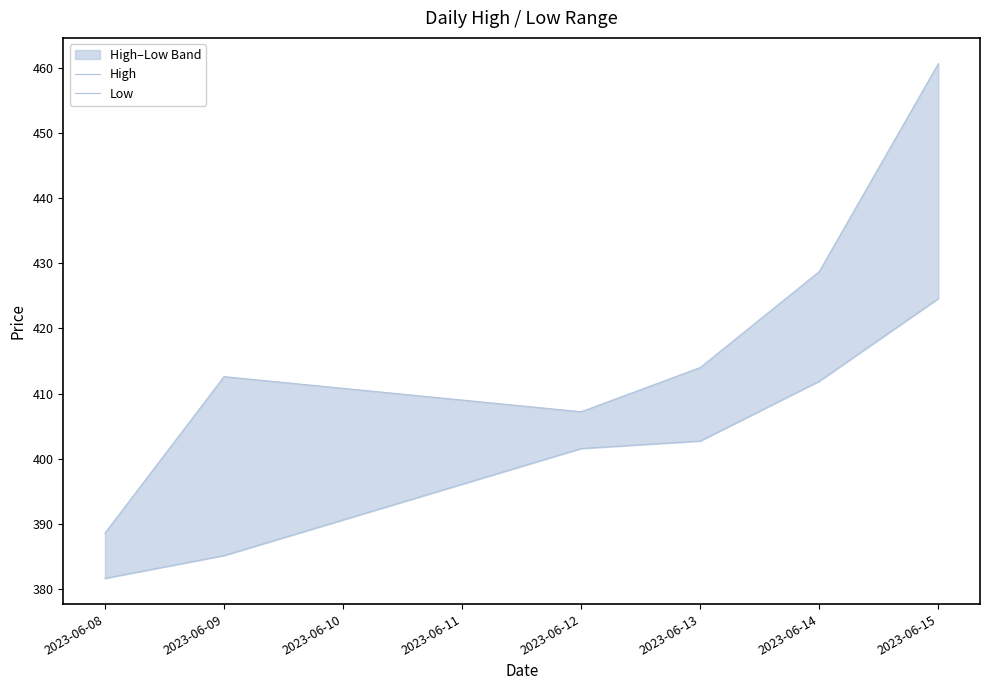

True or false: High and Low cross at least once.

False